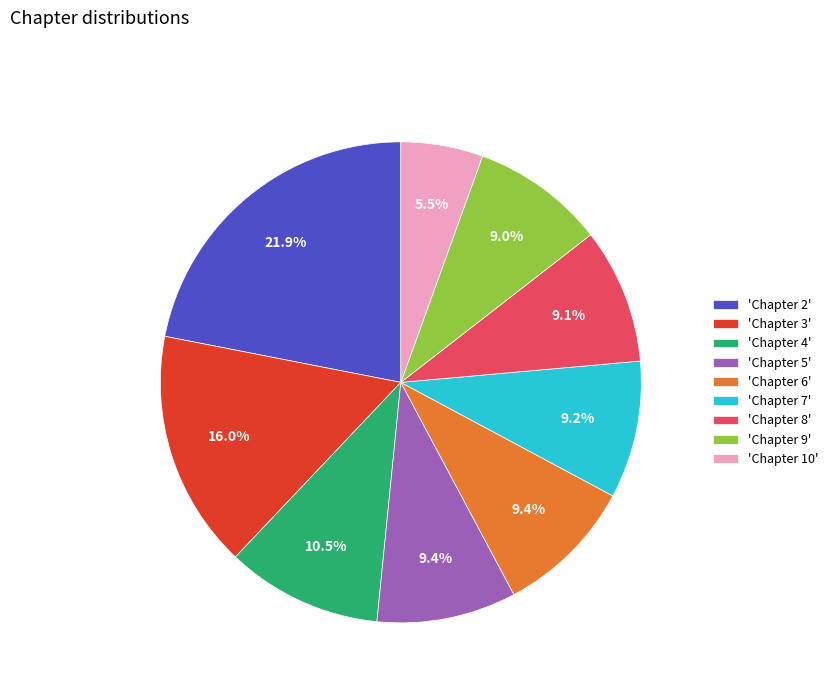

Approximately how many times larger is the value at 'Chapter 7' compared to 'Chapter 9'?

1.0